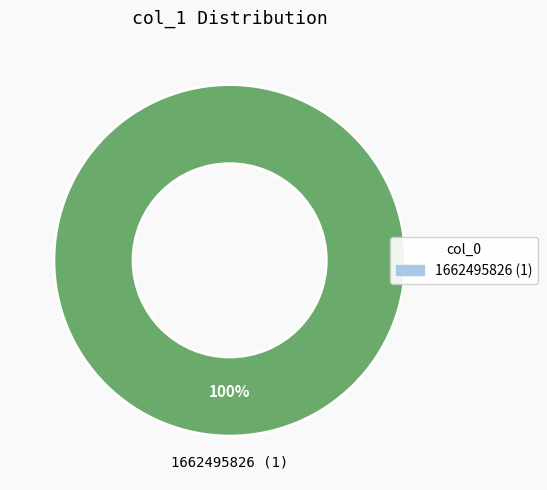

Does any single category account for the majority?

Yes